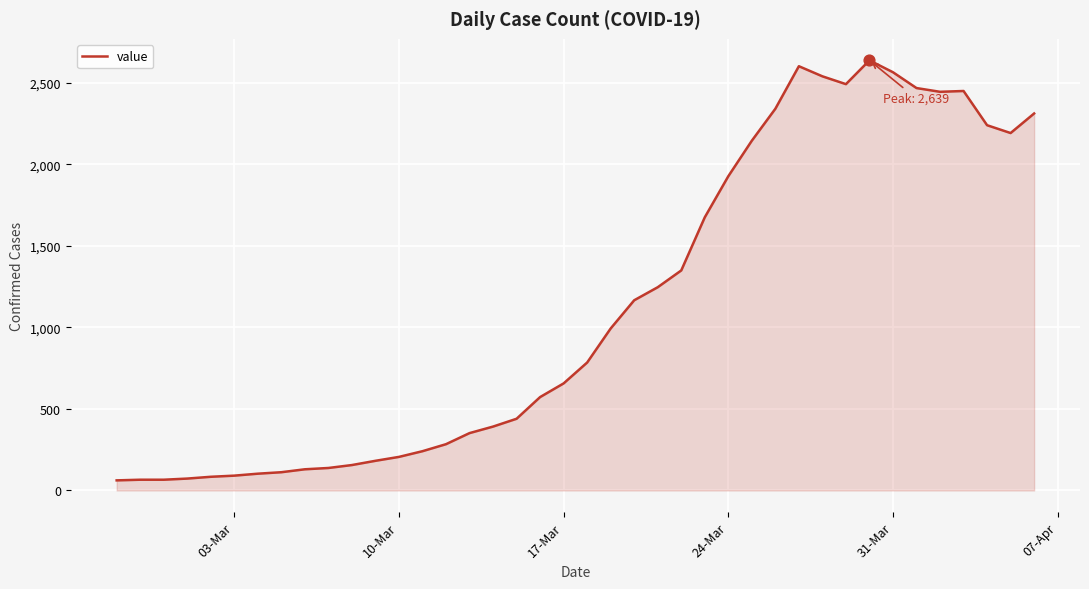

What is the difference between the maximum and minimum values?

2577